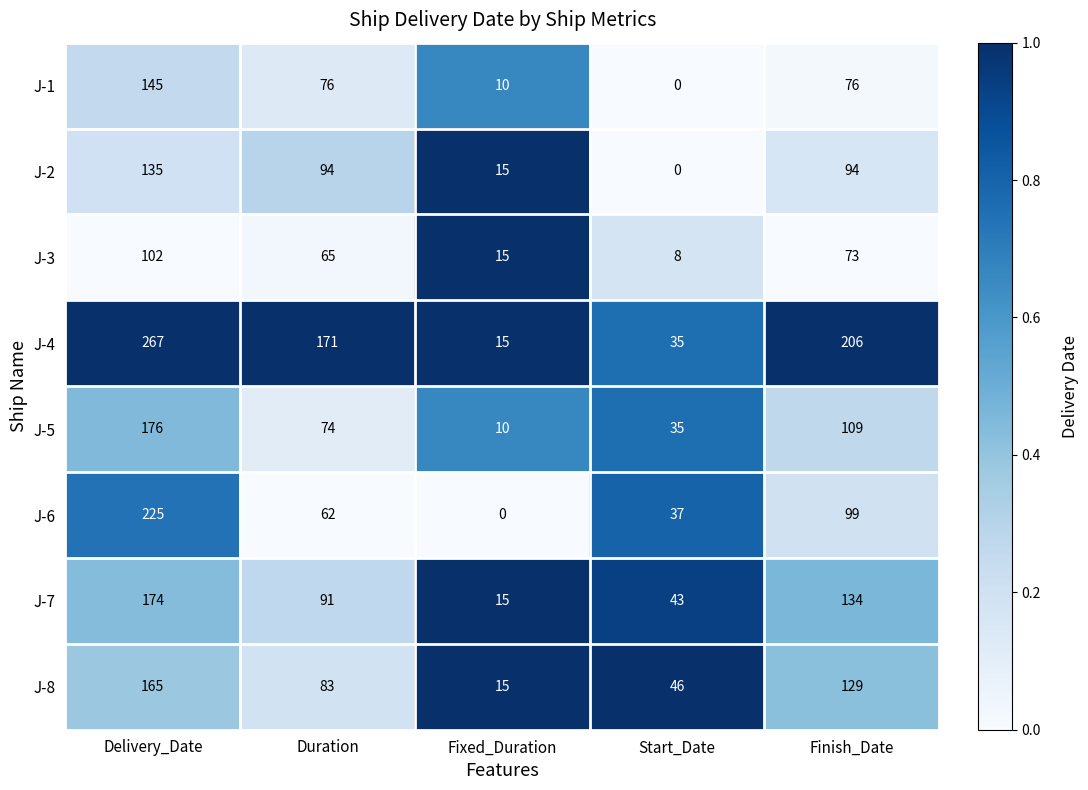

What is the difference between the second highest and minimum values in the J-3 series?

65